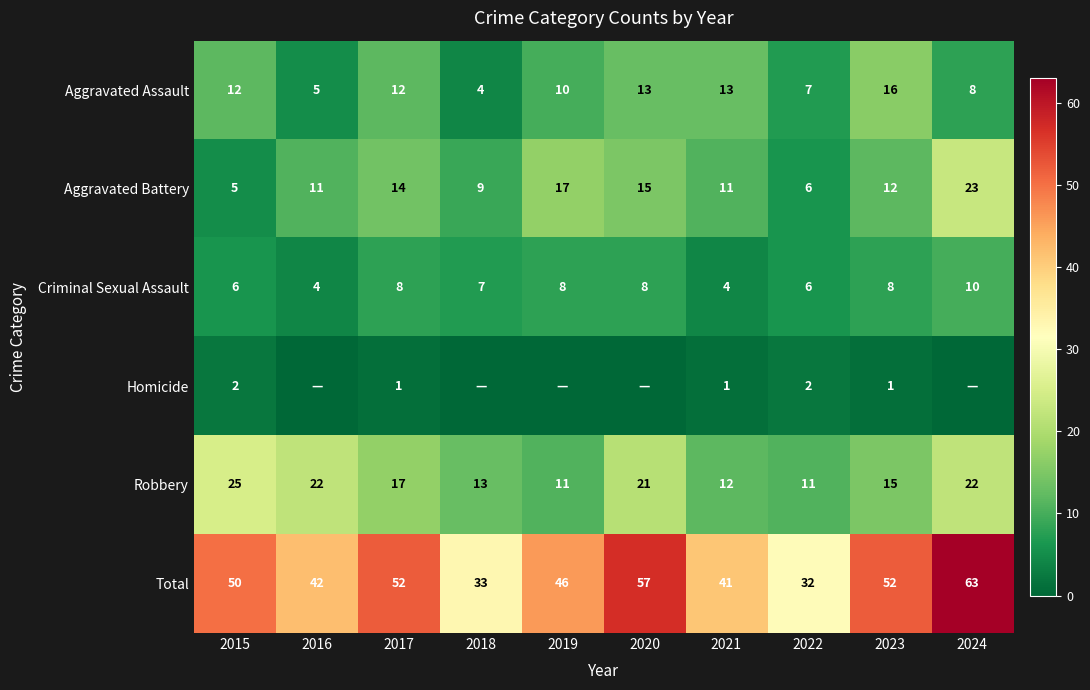

What is the spread (max minus min) of values at 2022?

30